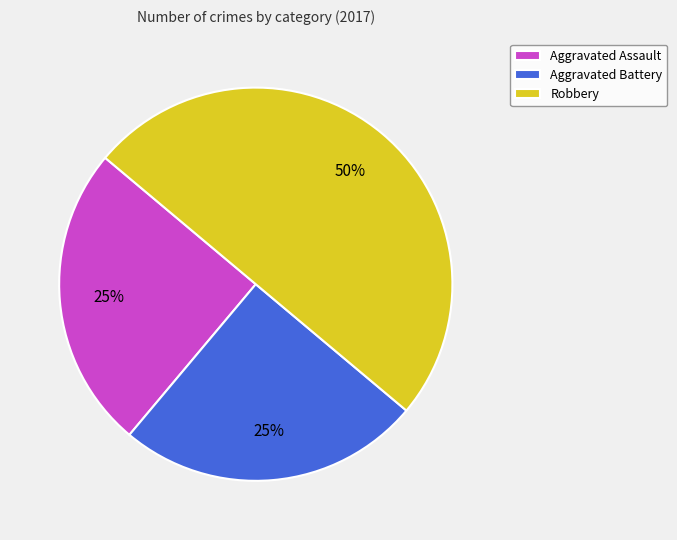

Approximately how many times larger is the value at Aggravated Assault compared to Aggravated Battery?

1.0